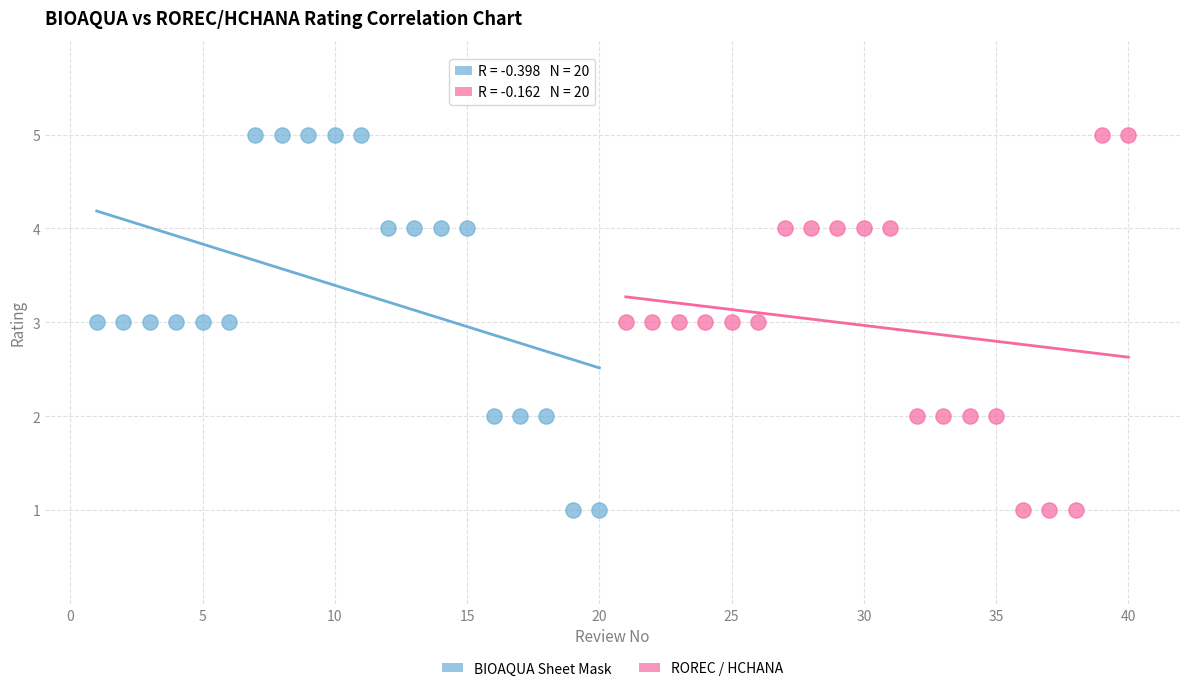

What are all the series names shown in the legend?

BIOAQUA Sheet Mask, ROREC / HCHANA